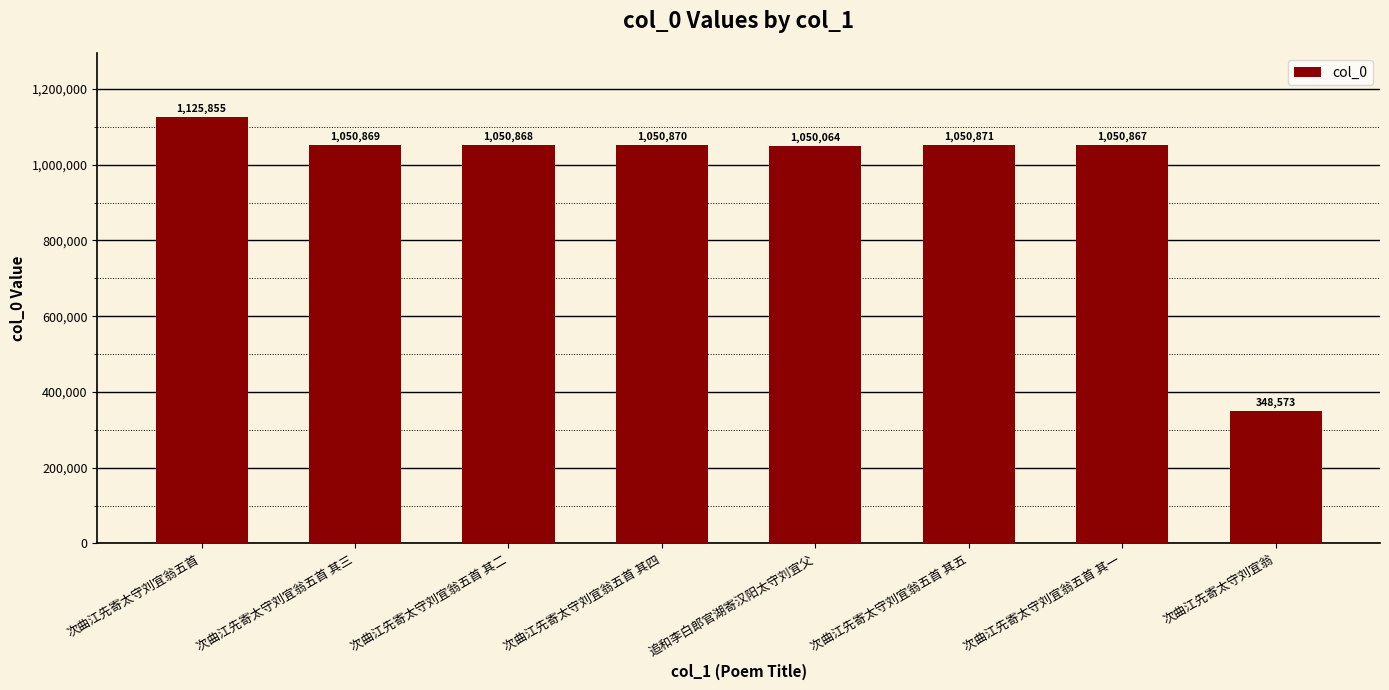

Is it true that the value at 次曲江先寄太守刘宜翁五首 其五 is 1679280?

False